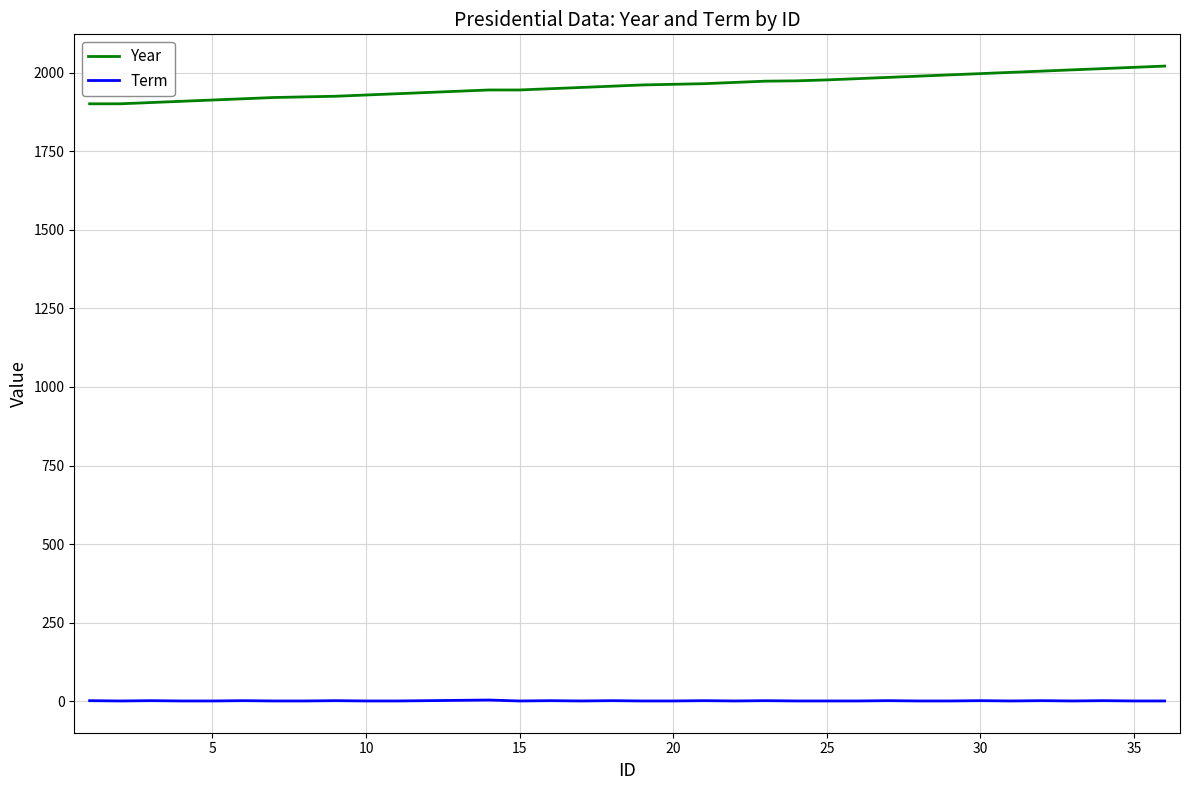

What is the difference between the maximum and minimum values in the Year series?

120